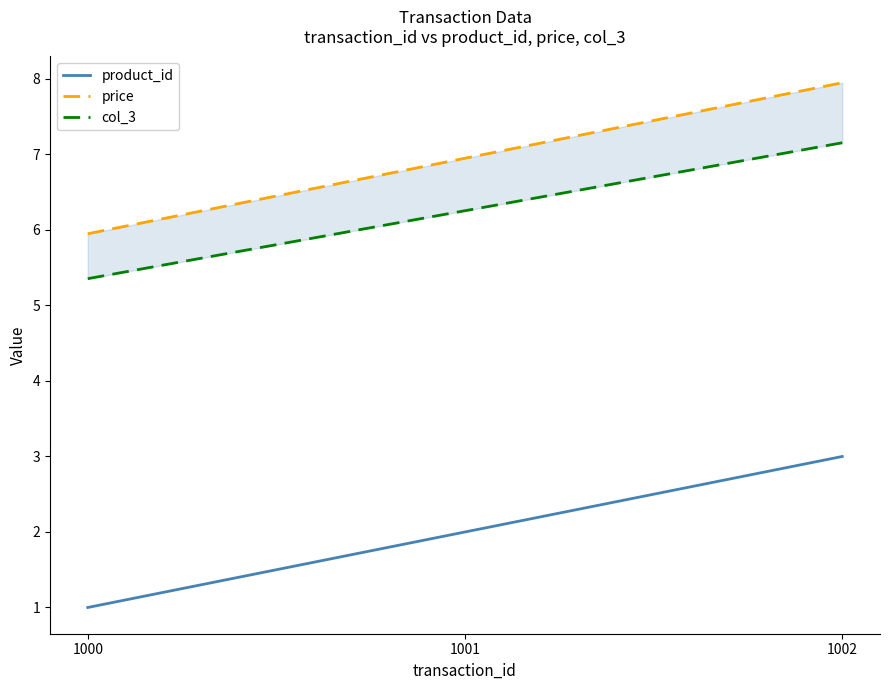

At how many categories does at least one series exceed 7?

1